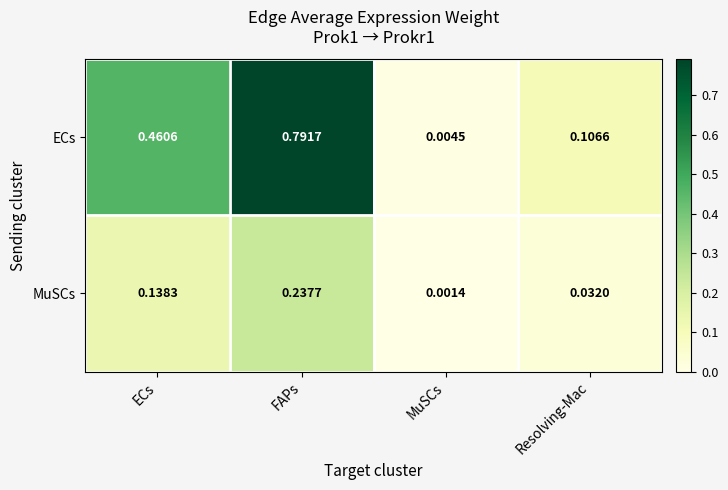

List the series in order of their peak value, highest first.

ECs, MuSCs